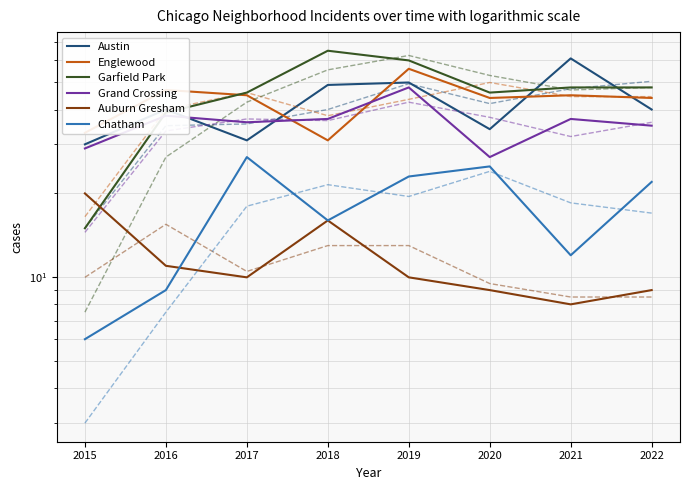

Rank the series by their maximum value, from highest to lowest.

Garfield Park, Austin, Englewood, Grand Crossing, Chatham, Auburn Gresham